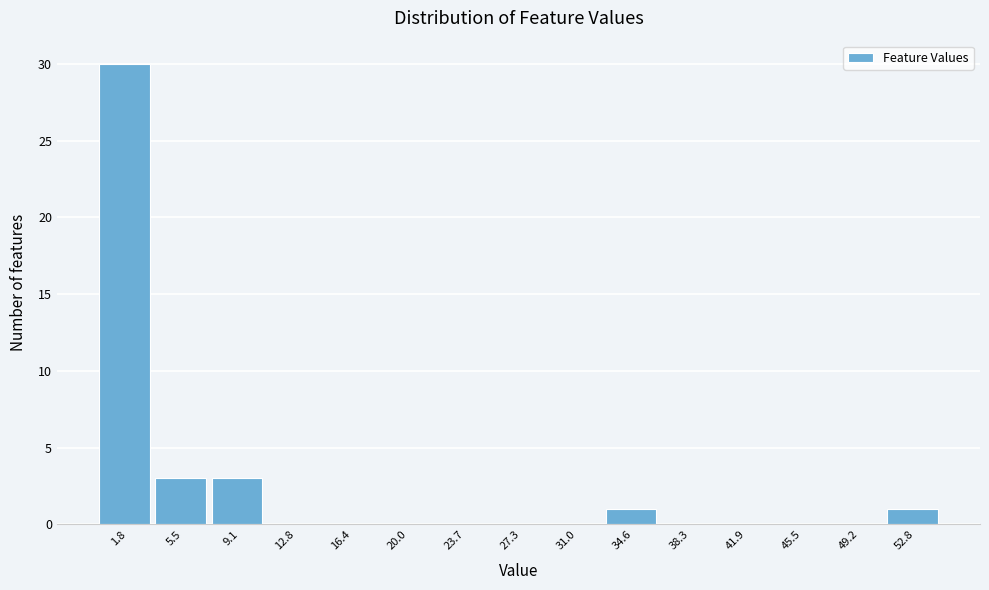

Reading left to right, list every bar in this chart as the range it spans on the x-axis followed by its height. Neither the bar edges nor the heights are printed on the chart, so give them approximately, as read against the axes.

0.0 to 3.5: 30
3.5 to 7.5: 3
7.5 to 11.0: 3
11.0 to 14.5: 0
14.5 to 18.0: 0
18.0 to 22.0: 0
22.0 to 25.5: 0
25.5 to 29.0: 0
29.0 to 33.0: 0
33.0 to 36.5: 1
36.5 to 40.0: 0
40.0 to 43.5: 0
43.5 to 47.5: 0
47.5 to 51.0: 0
51.0 to 54.5: 1